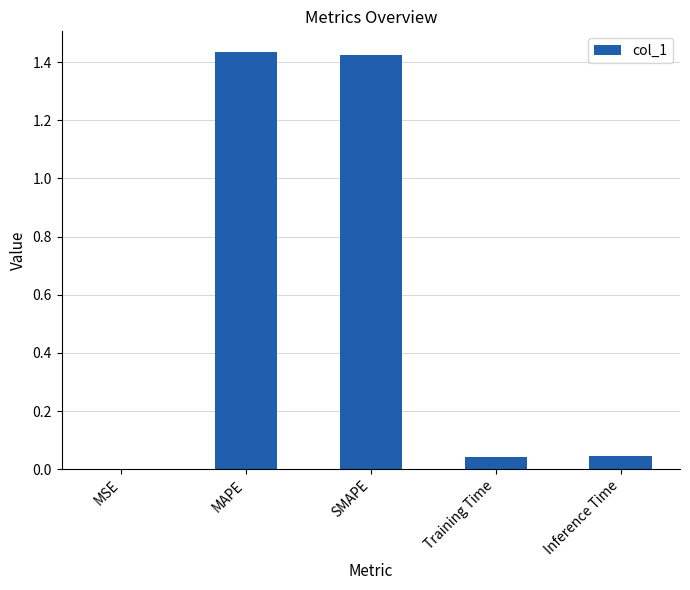

What is the sum of the values at MAPE and SMAPE?

2.9